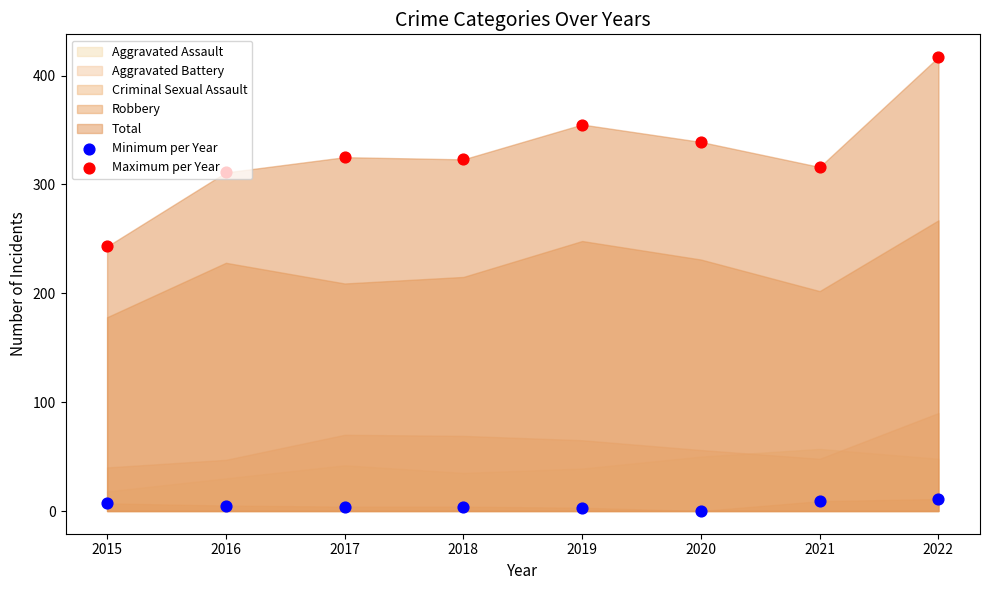

Which series reaches the maximum Y coordinate?

Maximum per Year